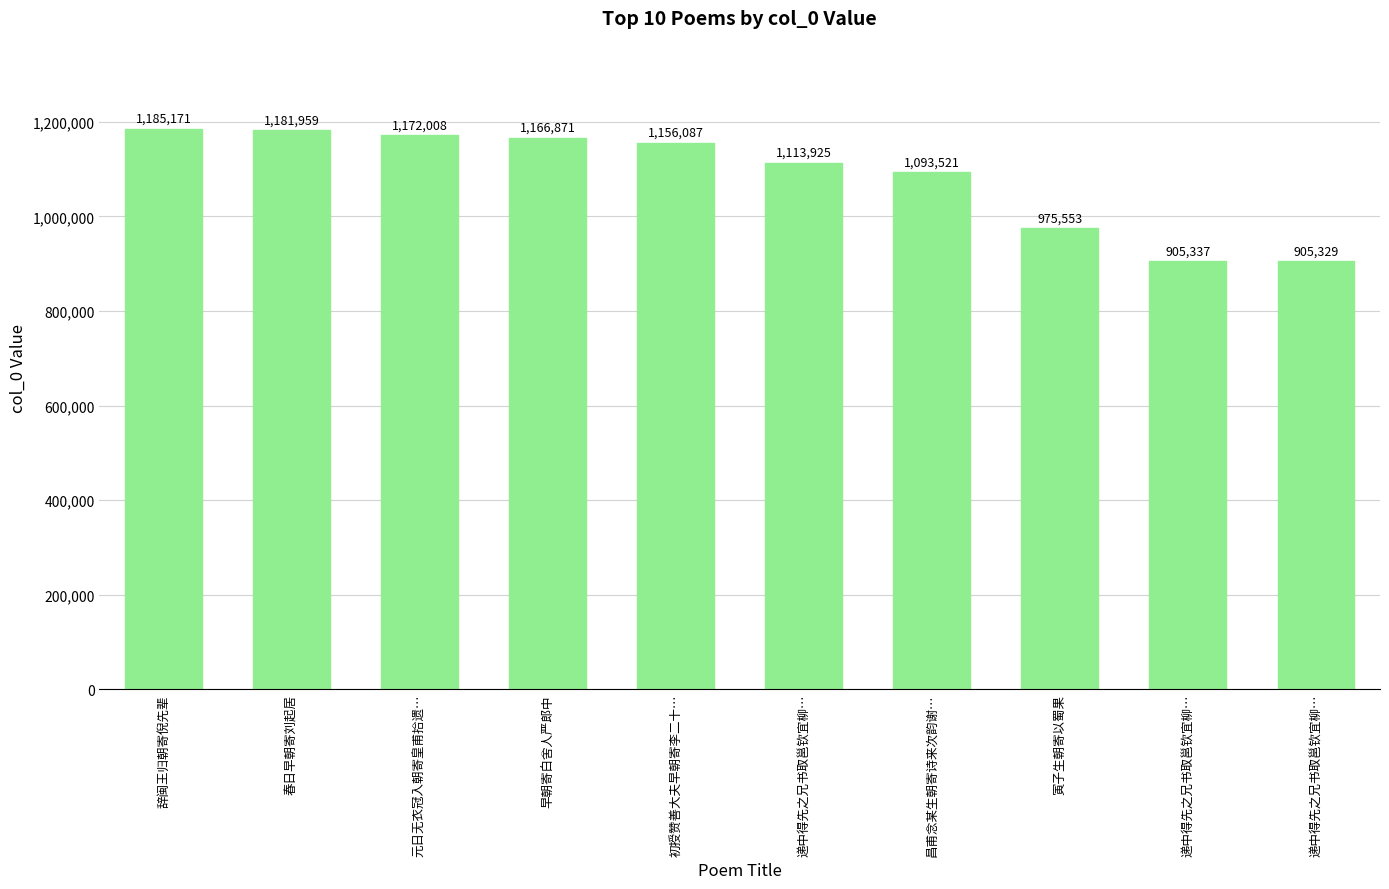

How many values are below 1156087?

5